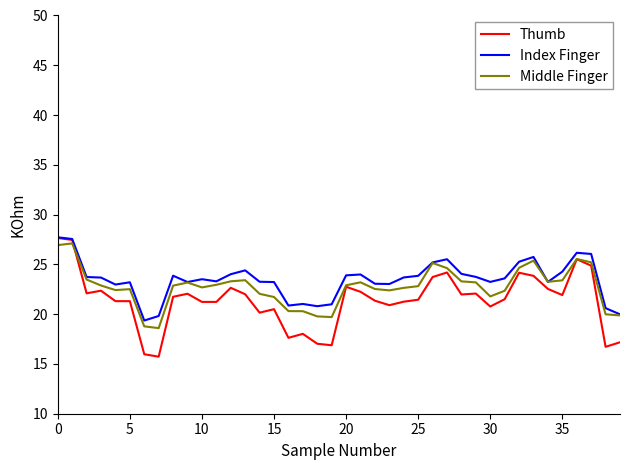

What is the greatest value displayed?

27.7